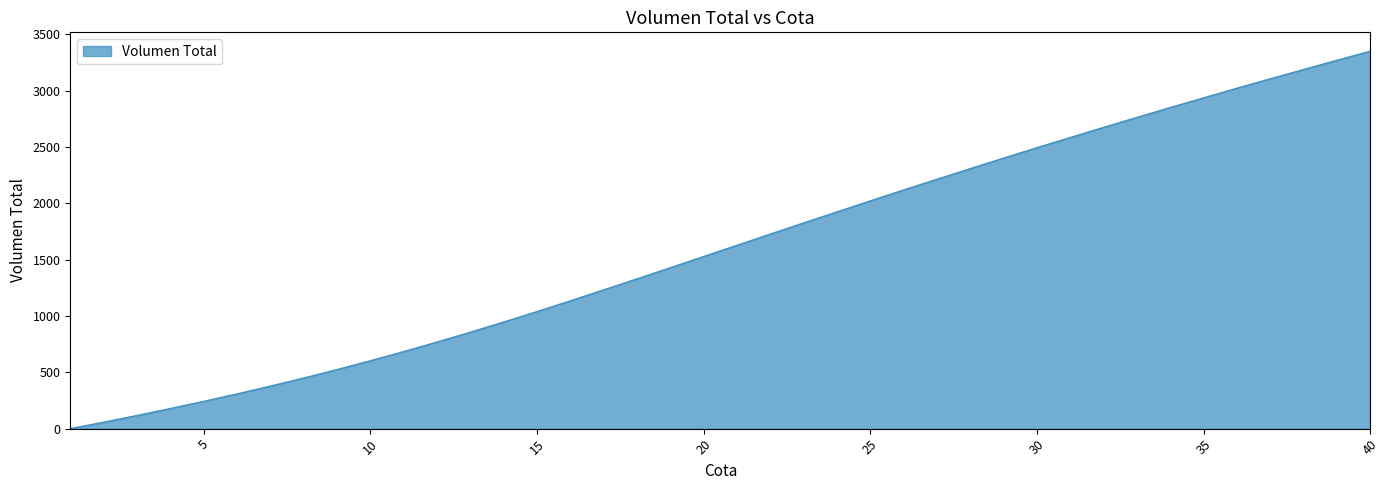

What is the greatest value displayed?

3349.2